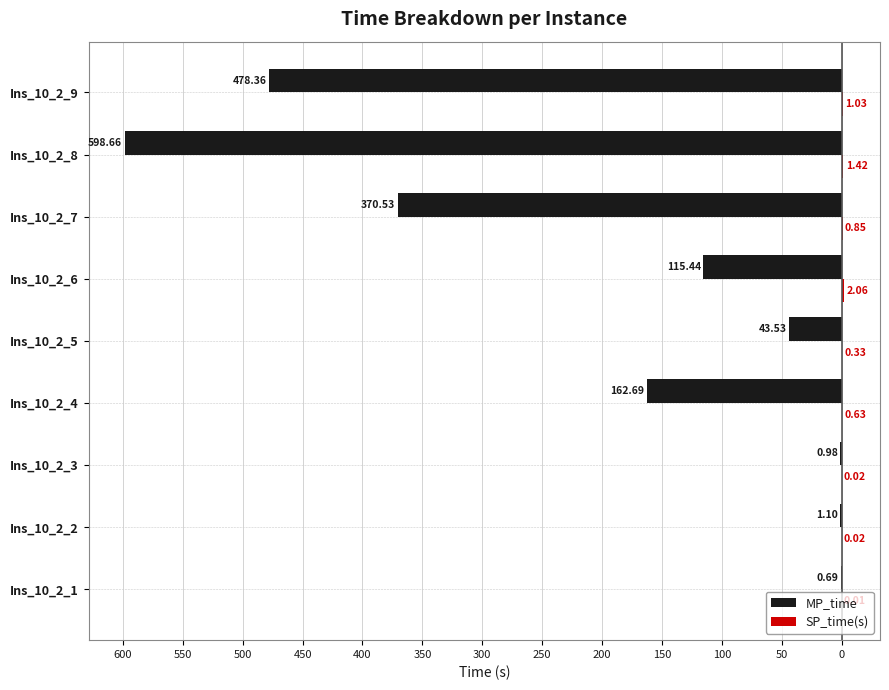

What is the value of the SP_time(s) bar at the 8th from the left?

1.4